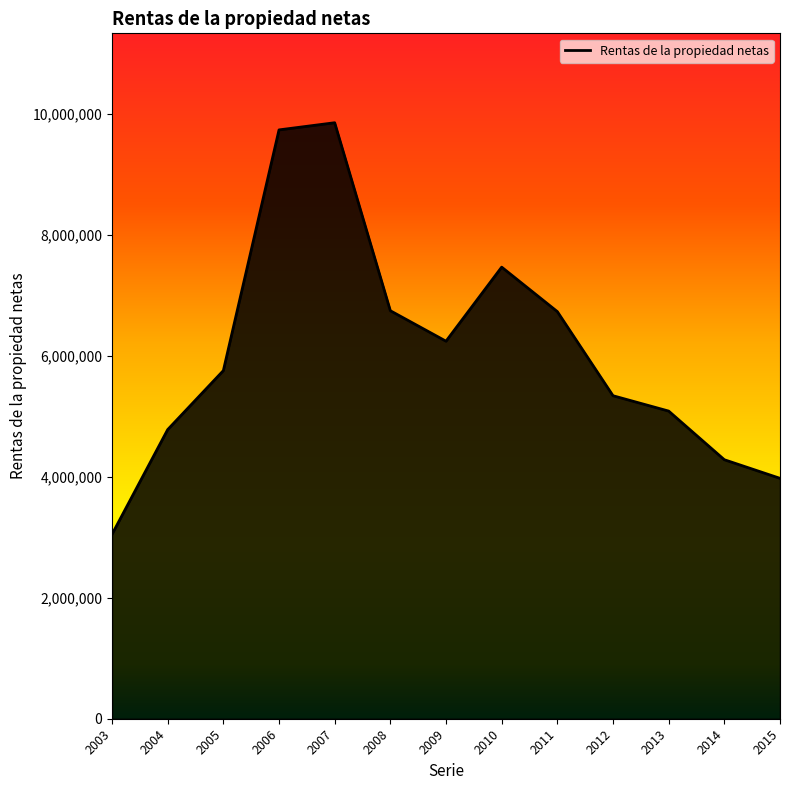

What is the maximum value shown in the chart?

9851939